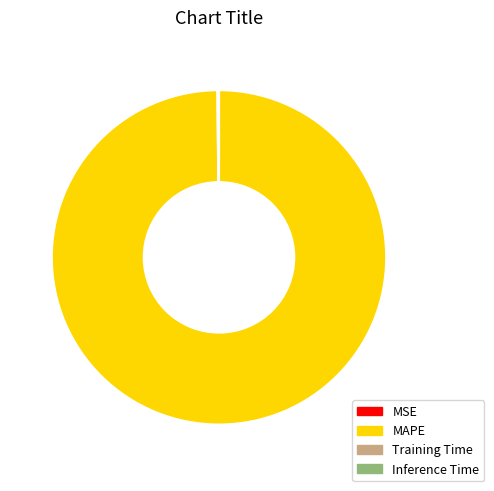

Is it true that MAPE is 100% of the pie?

True